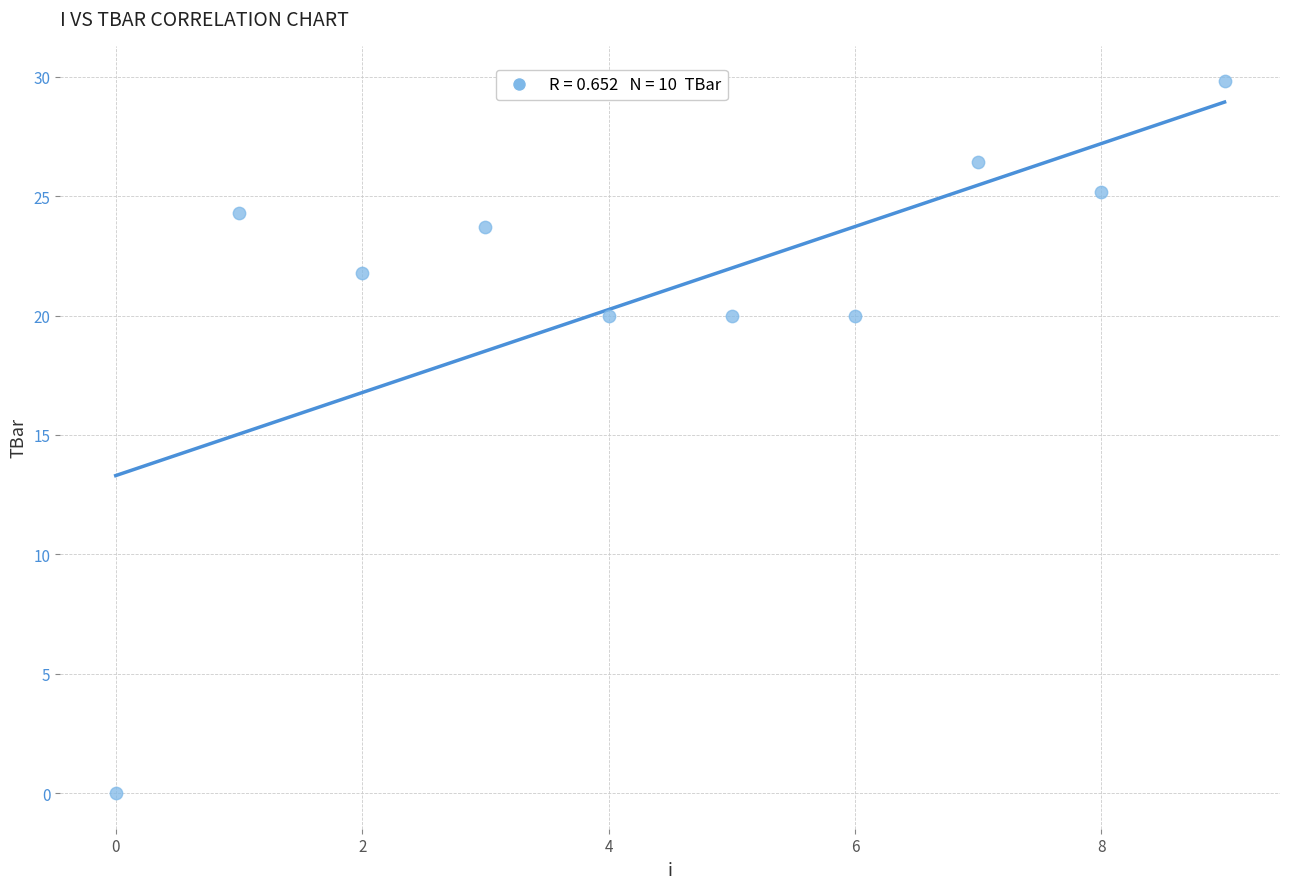

What is the average Y value?

21.1